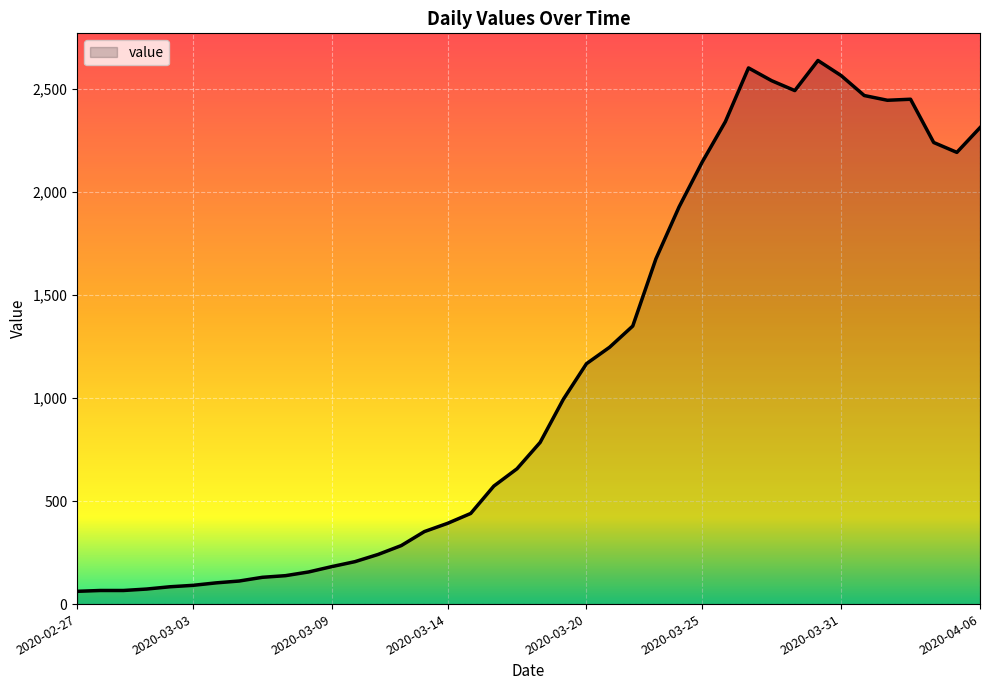

What is the minimum value shown in the chart?

62